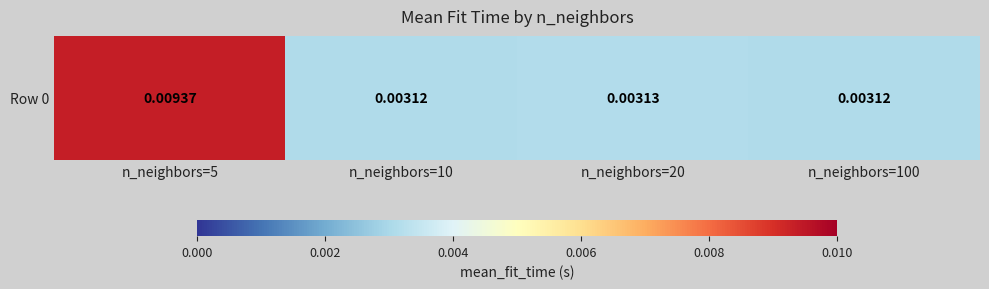

Rank the categories by value from highest to lowest.

n_neighbors=5, n_neighbors=20, n_neighbors=10, n_neighbors=100